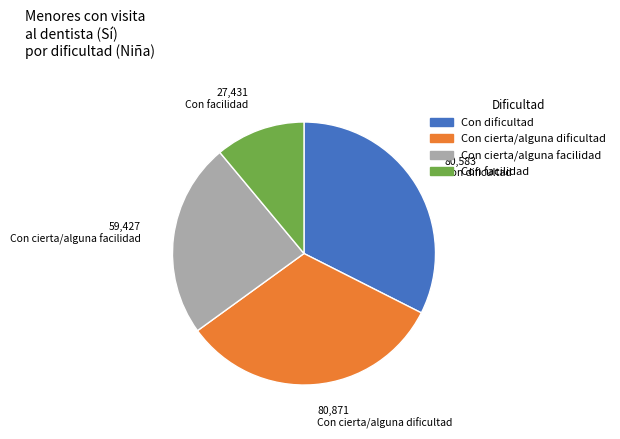

Is the sum of Con cierta/alguna dificultad and Con cierta/alguna facilidad greater than half?

Yes